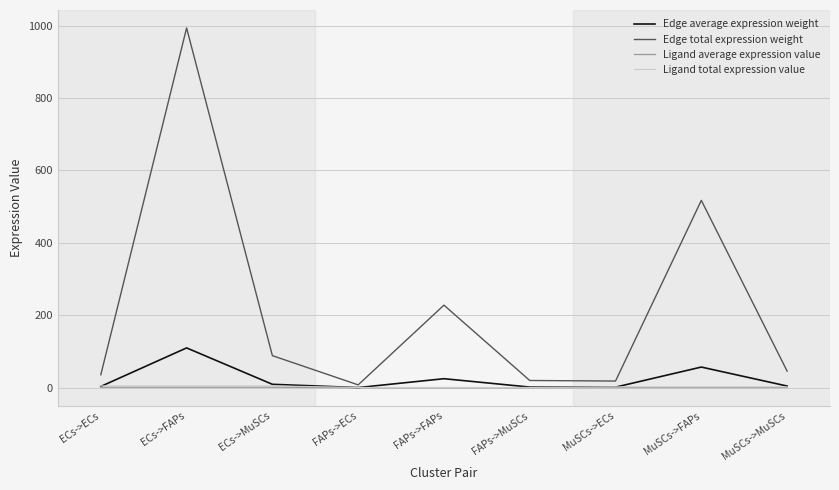

Which series has the largest total across all categories?

Edge total expression weight